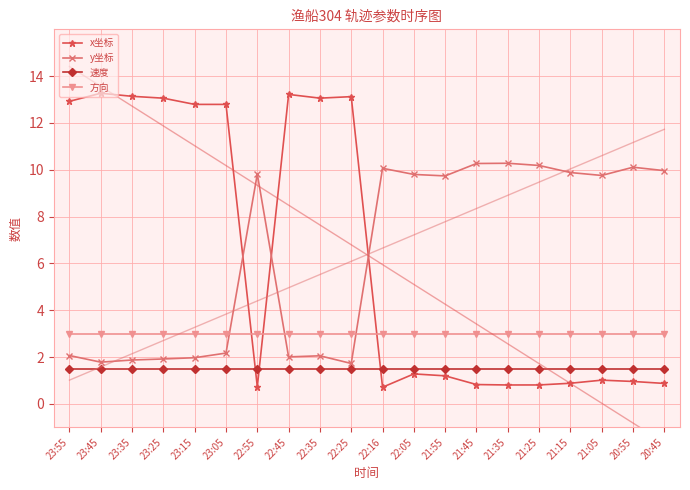

What position from the right is 23:55?

20